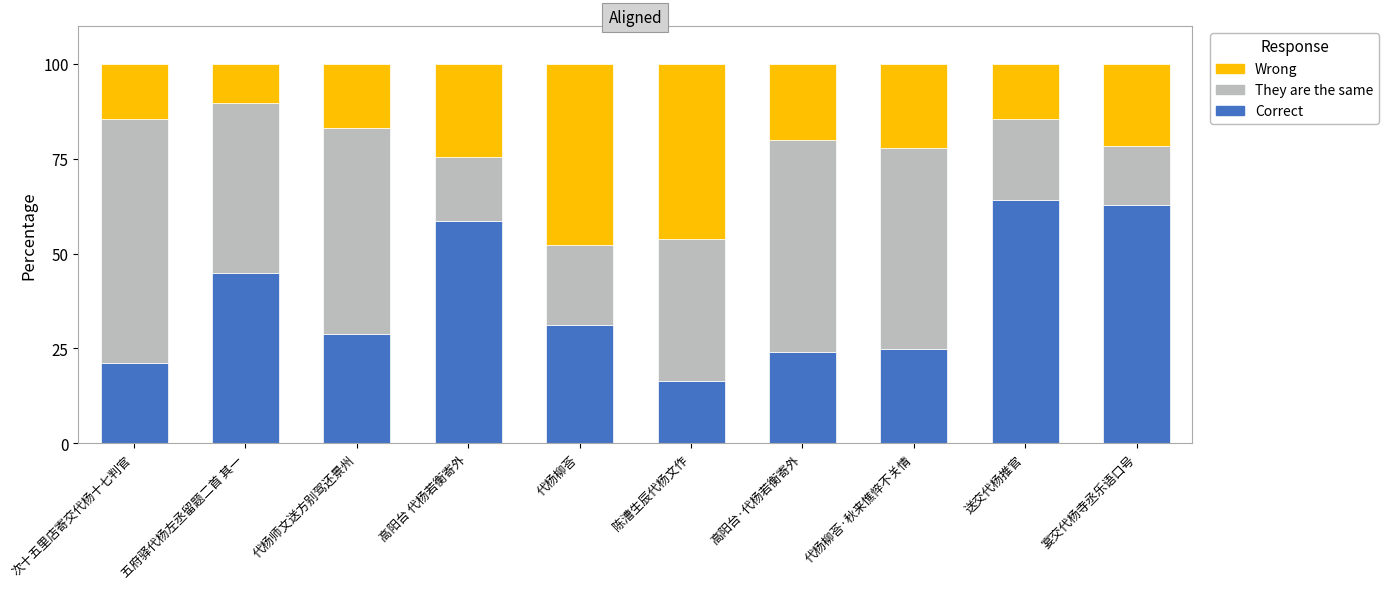

What is the sum of the Correct values at 代杨柳荅 and 五府驿代杨左丞留题二首 其一?

76.1